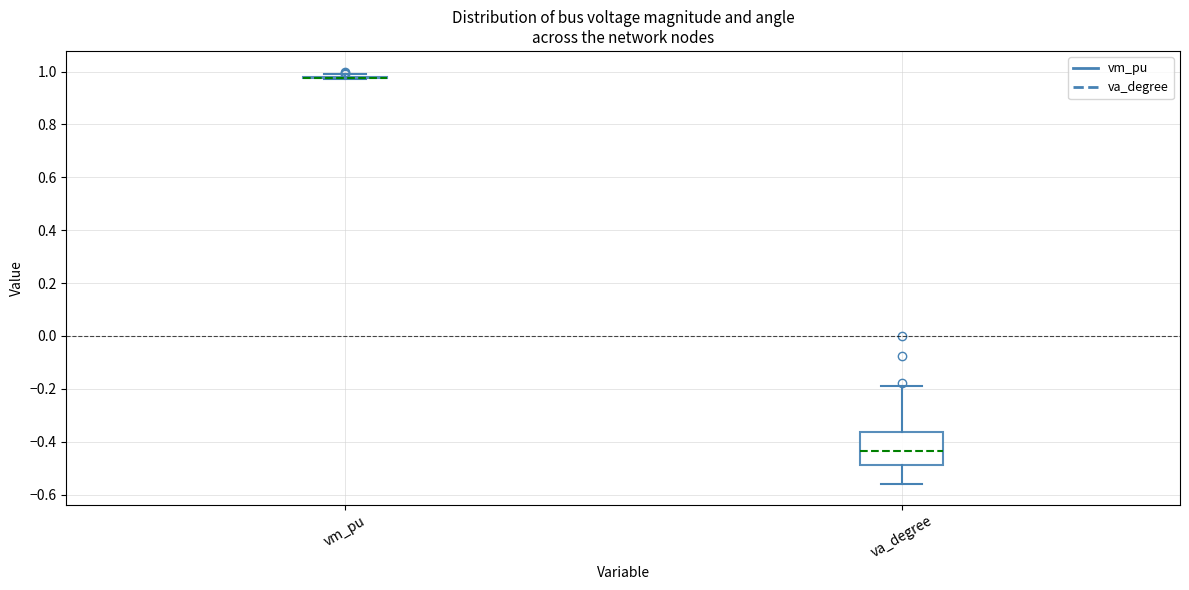

Reading left to right, transcribe this box plot: for each box, give where its median line is, the range the box spans, and where its two whiskers end, as read against the y-axis. The values are not printed on the chart, so give them approximately, as read against the axis.

vm_pu: box collapsed to a line at 0.98, whiskers 0.98 to 1.00
va_degree: median -0.44, box -0.48 to -0.36, whiskers -0.56 to -0.18